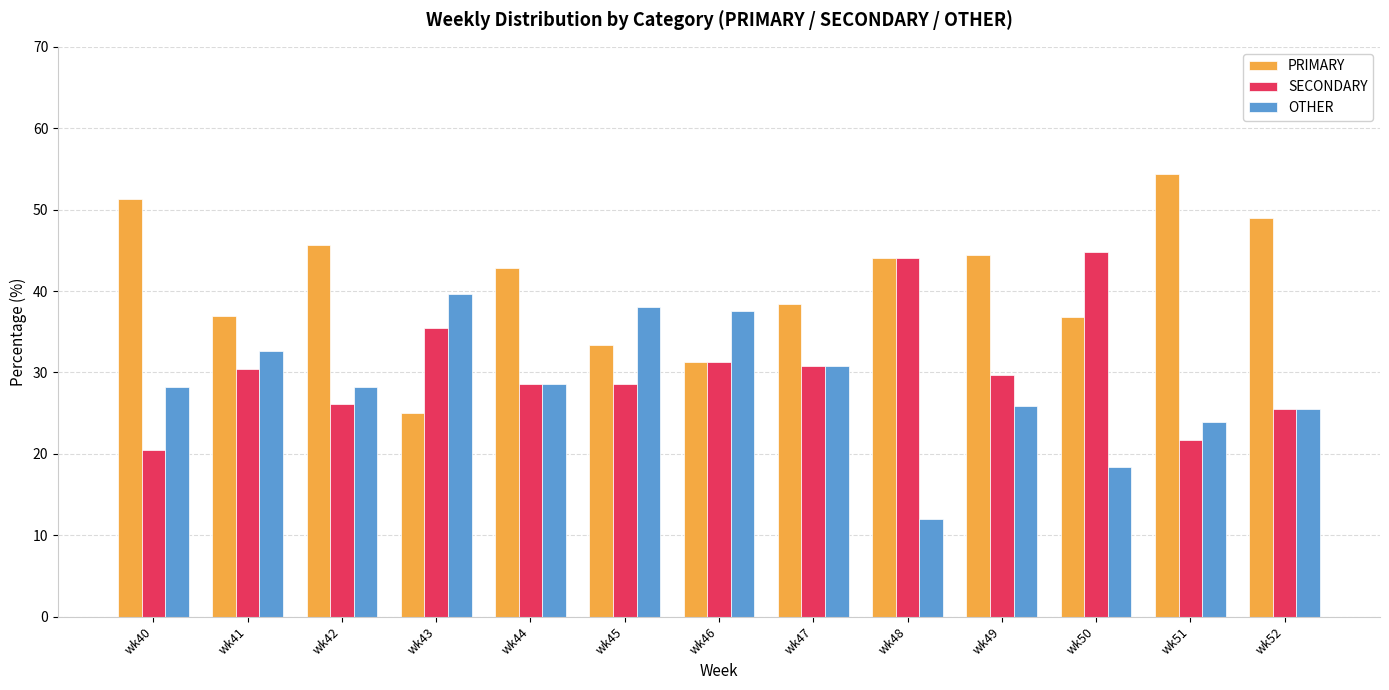

The value of OTHER at wk46 is 24.4. True or false?

False